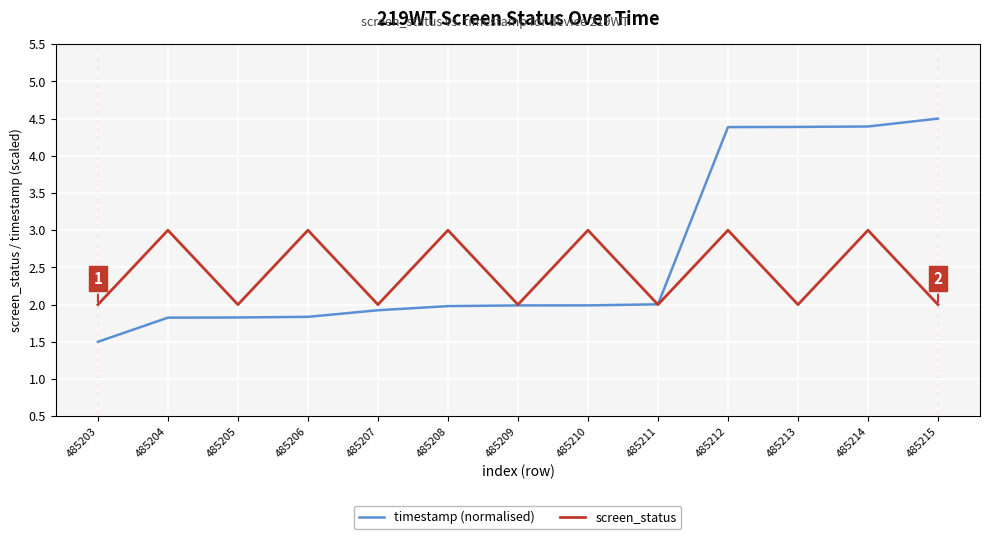

What is the difference between the timestamp (normalised) values at 485209 and 485207?

0.1